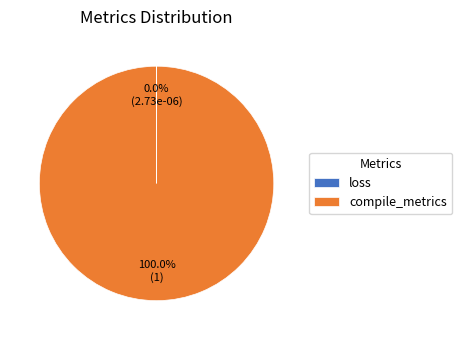

To the nearest percent, what portion does compile_metrics represent?

100%